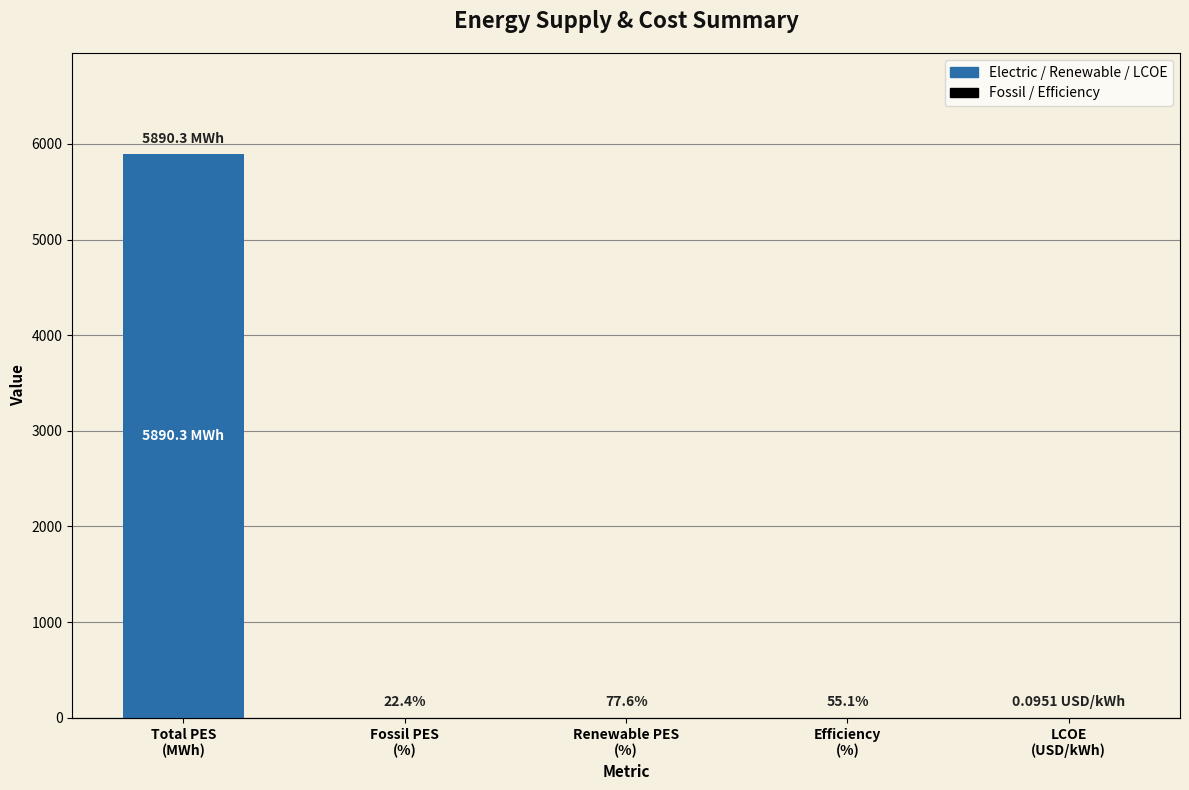

Which label corresponds to the smallest value in the chart?

LCOE
(USD/kWh)